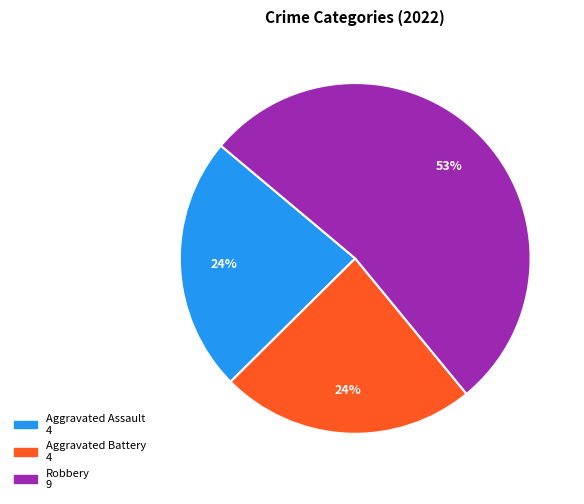

Is there a majority slice in this chart?

Yes